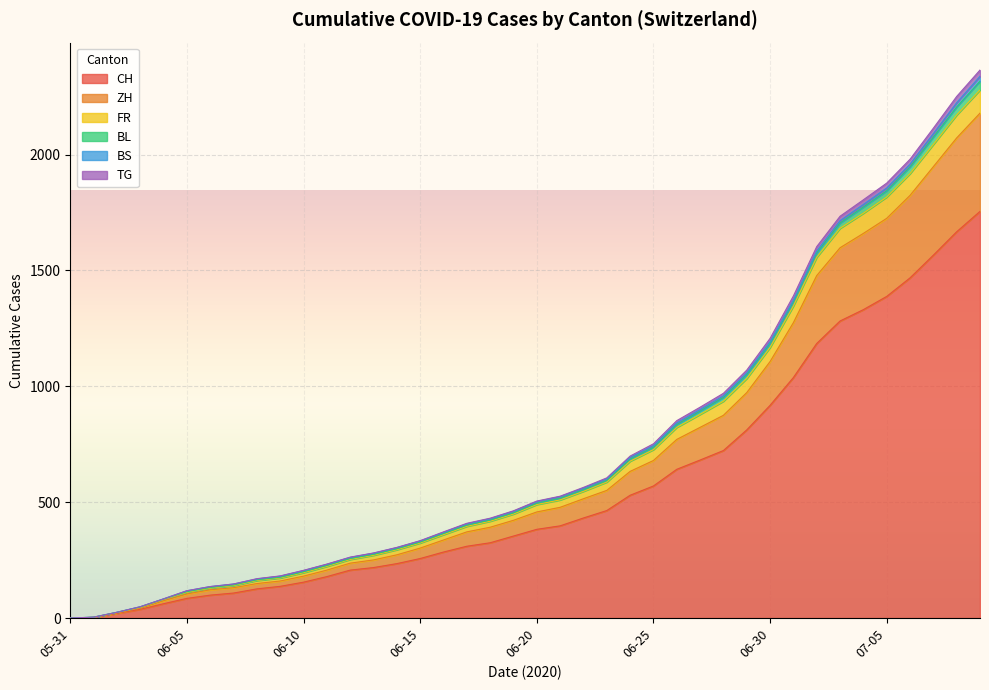

Between 2020-05-31 and 2020-06-14, which series saw the biggest shift?

CH